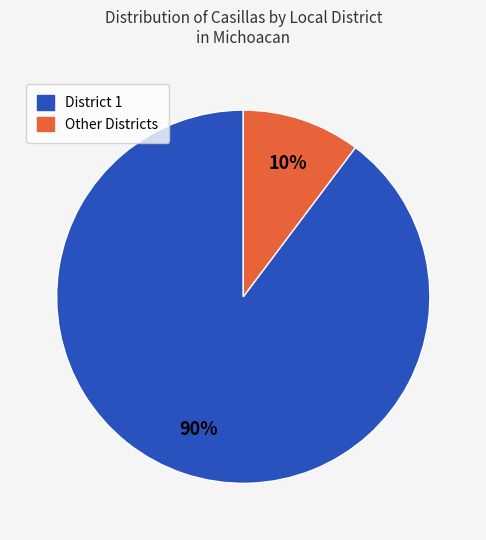

To the nearest percent, what is the average slice percentage?

50%